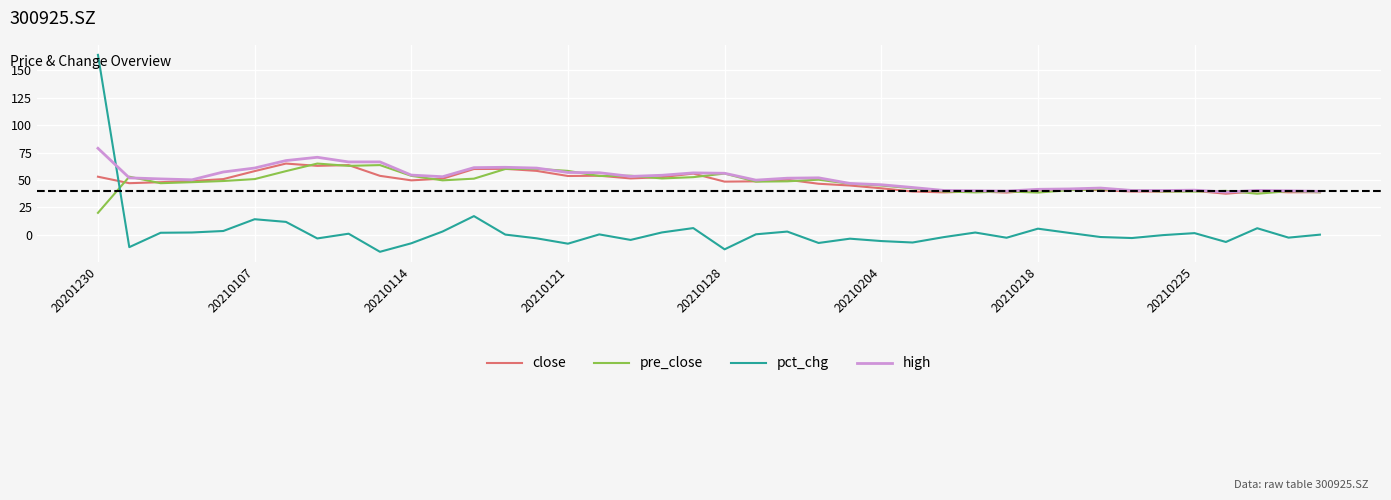

What is the lowest value of the close series?

37.5